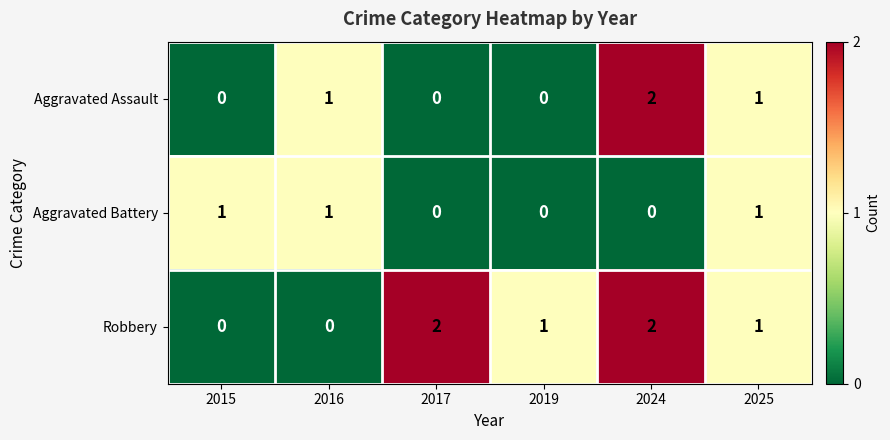

Between 2019 and 2024, which series saw the biggest shift?

Aggravated Assault